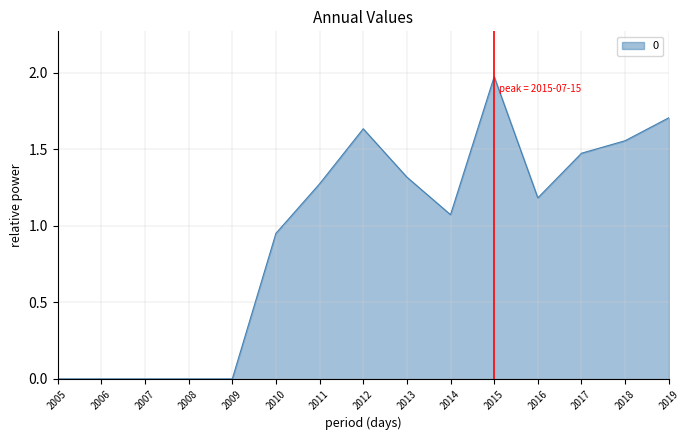

What is the difference between the second highest and minimum values?

1.7